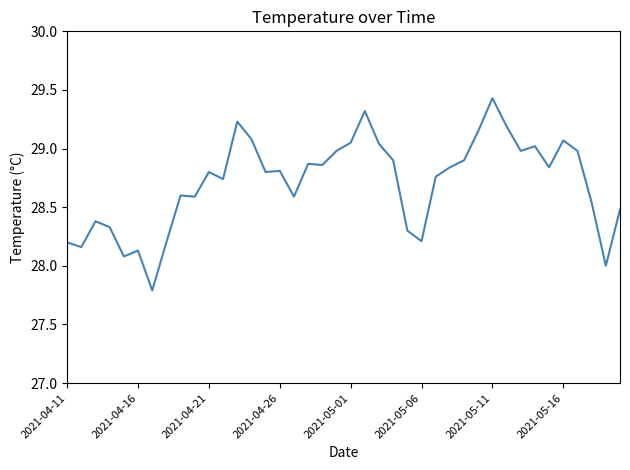

What is the smallest value displayed?

27.8